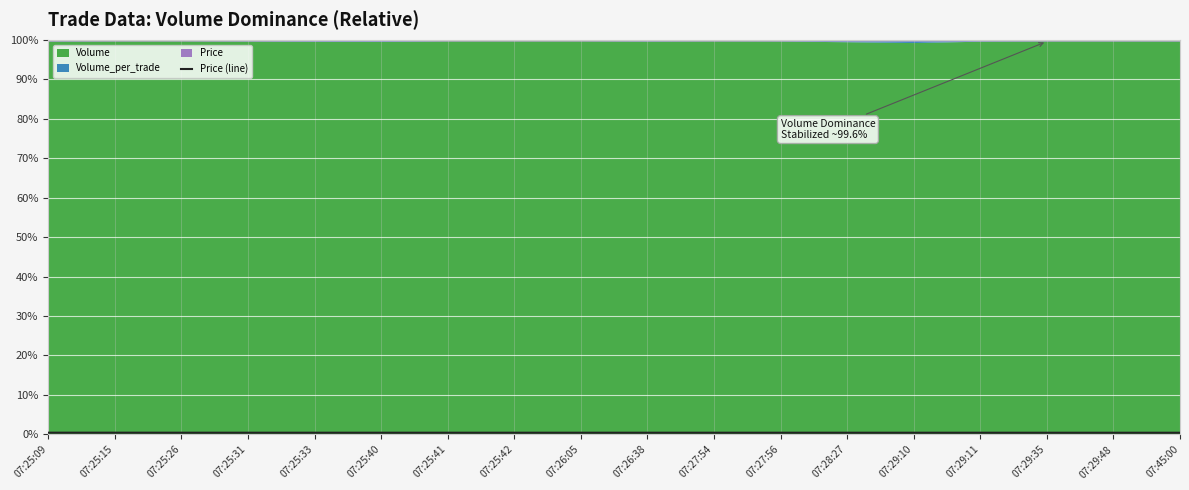

Rank the categories by value from lowest to highest.

07:45:00, 07:29:48, 07:29:35, 07:29:10, 07:29:11, 07:28:27, 07:27:56, 07:27:54, 07:26:38, 07:26:05, 07:25:42, 07:25:41, 07:25:40, 07:25:33, 07:25:31, 07:25:26, 07:25:09, 07:25:15